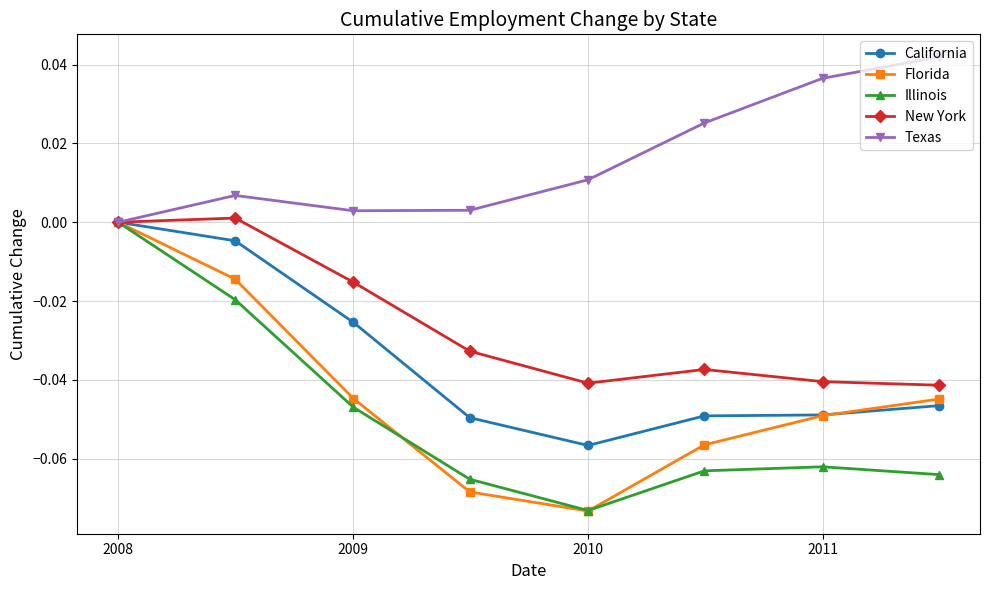

How many values in the Texas series exceed 0?

7